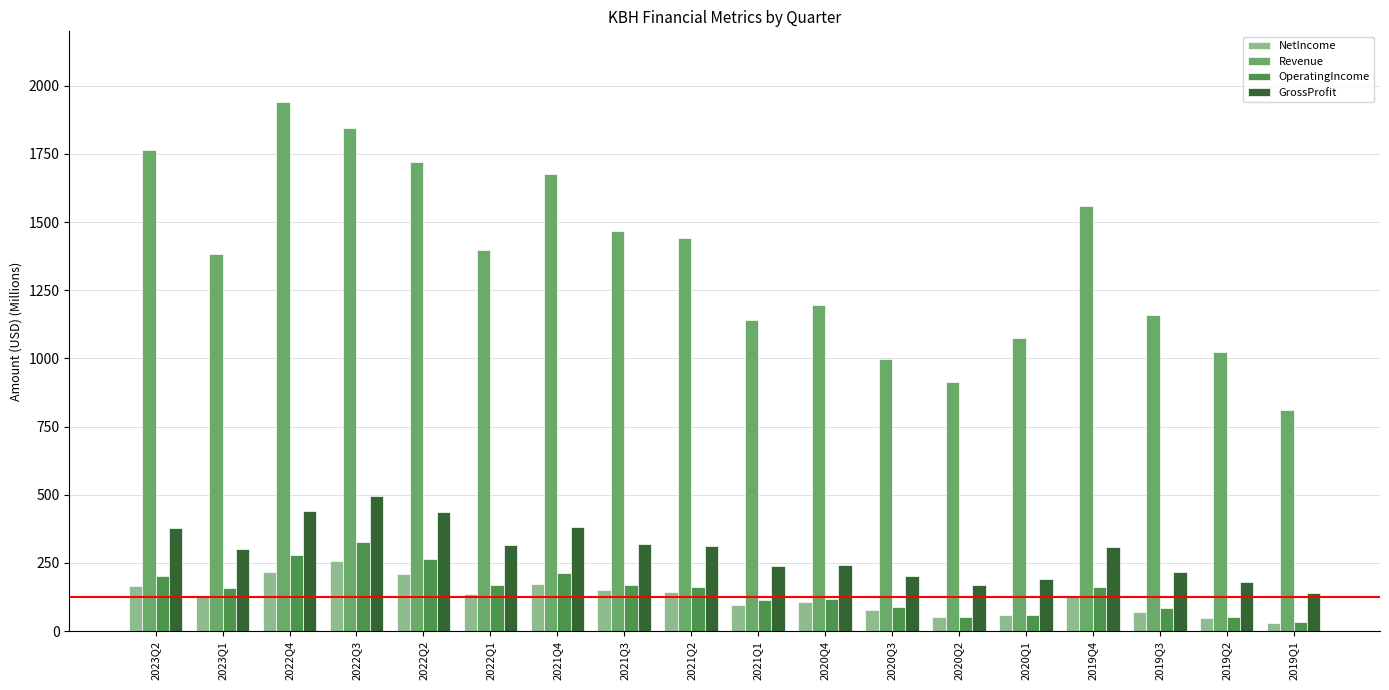

What is the greatest value displayed?

1940.0